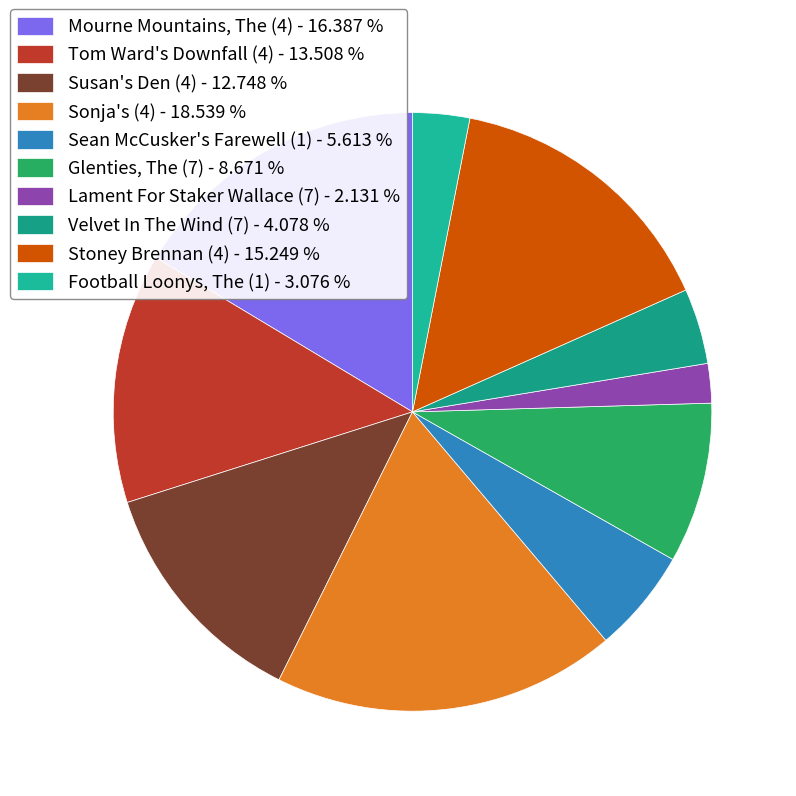

Which category has the biggest portion of the pie?

Sonja's (4)